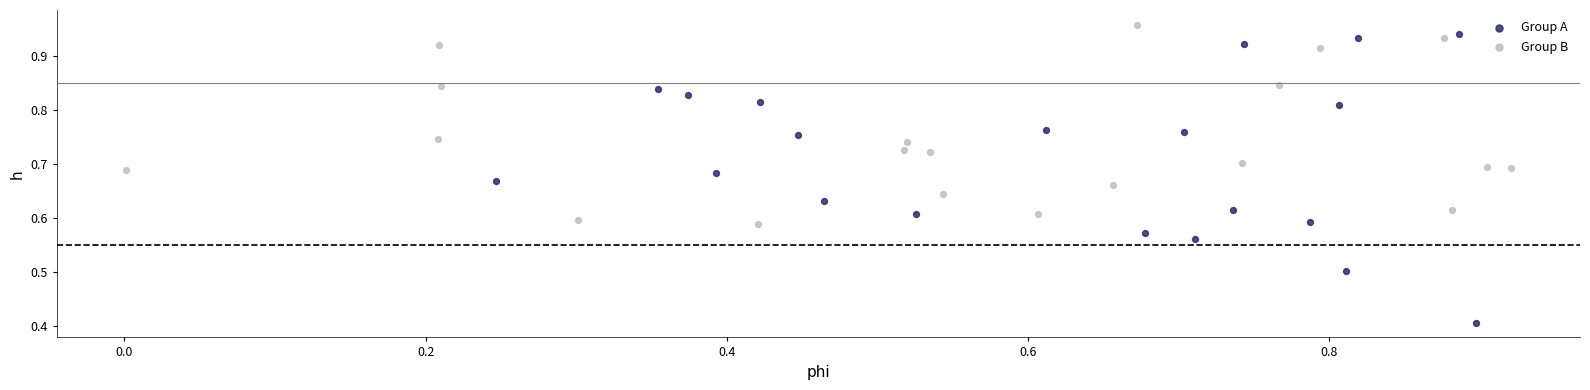

Which series reaches the minimum Y coordinate?

Group A